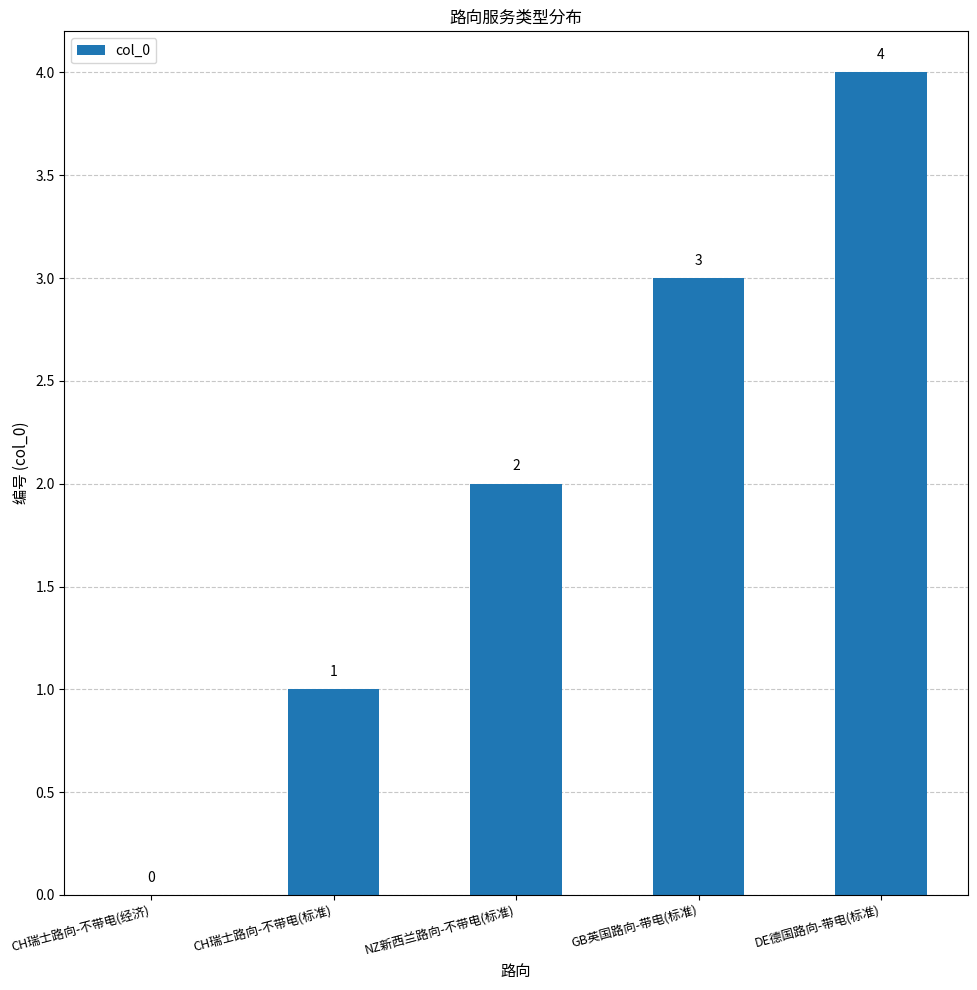

Are the bars grouped side by side (vs. stacked)?

No